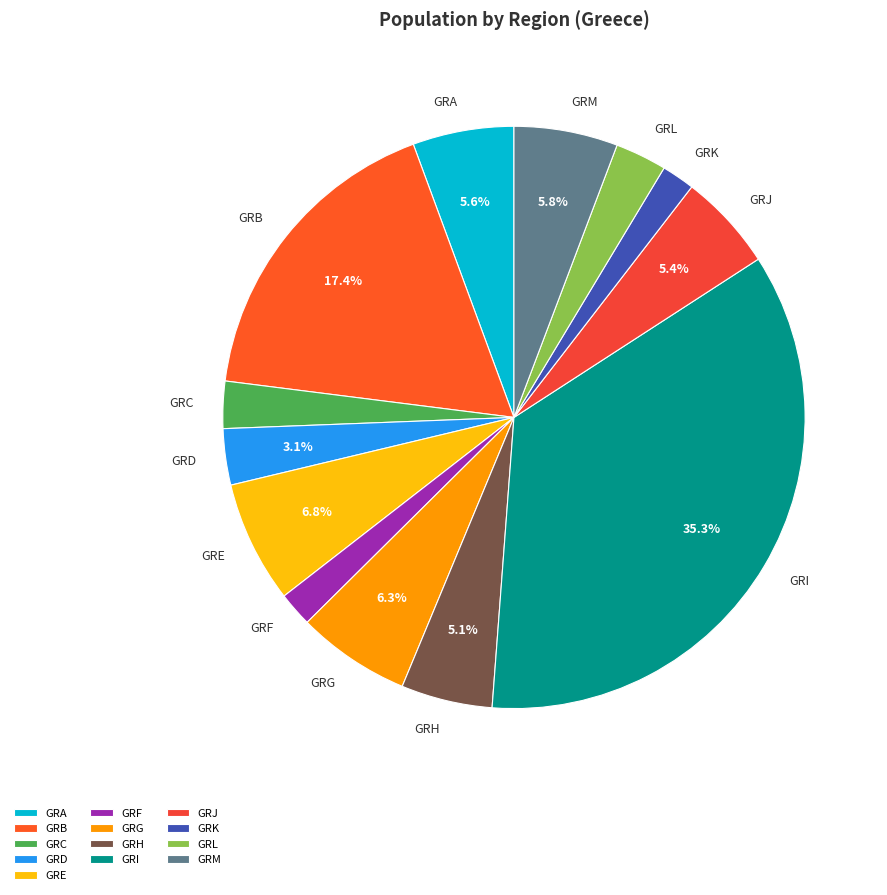

What portion of the pie excludes GRG?

93.7%